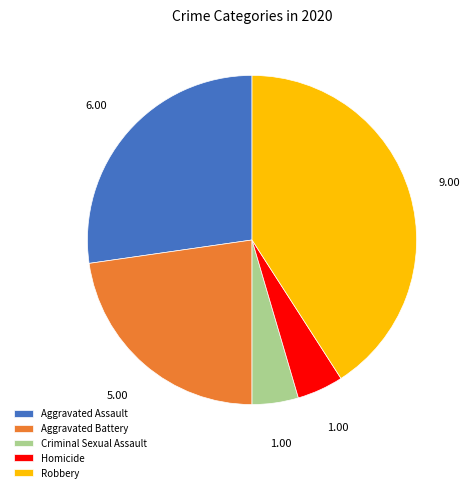

What is the largest slice in the pie chart?

Robbery